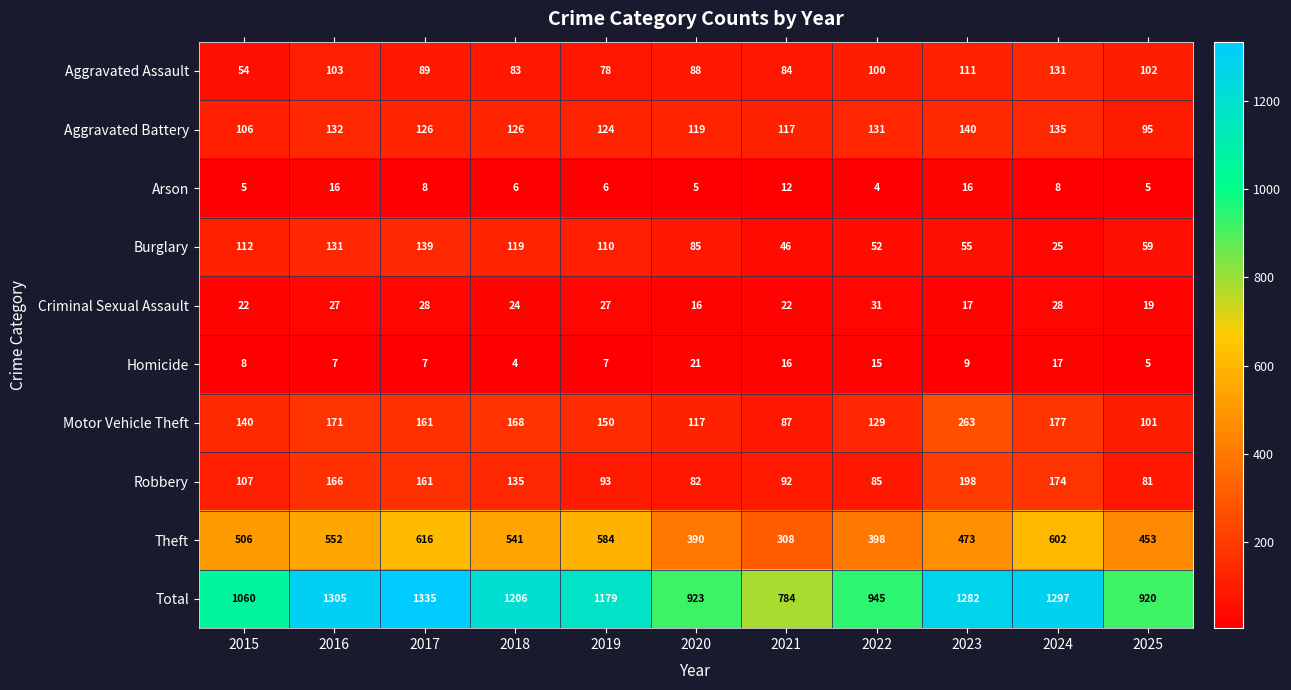

The value of Homicide at 2021 is 16. True or false?

True